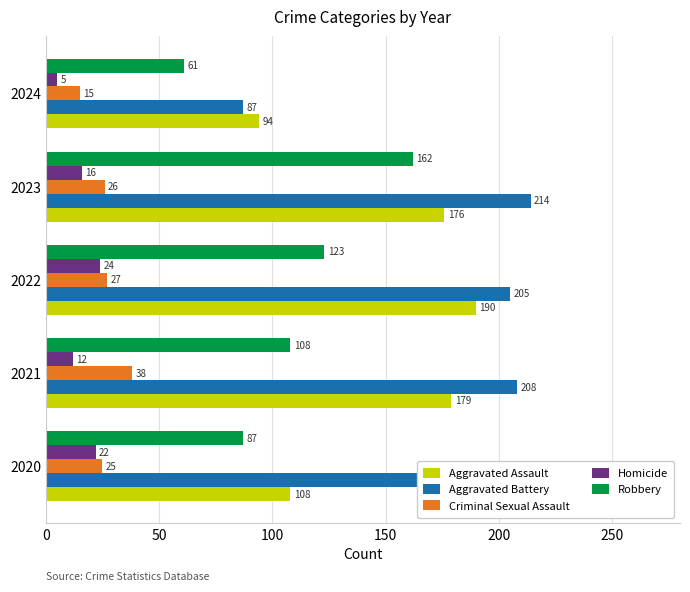

Which series has the largest range (max minus min)?

Aggravated Battery